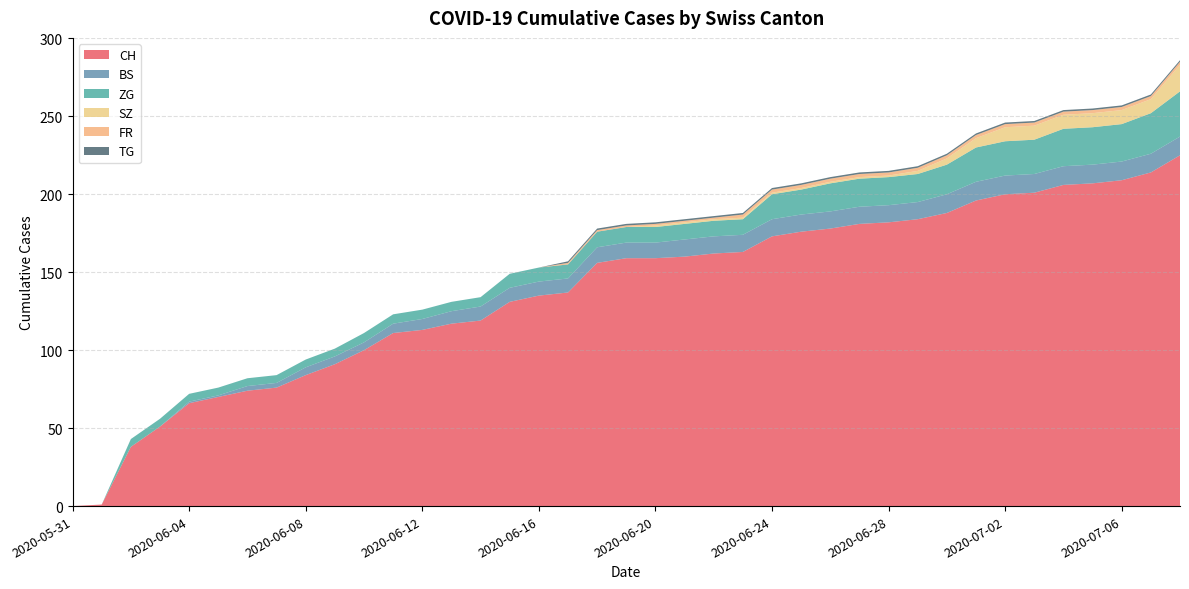

Reading left to right, list all the values displayed in this chart.

CH: 0	1	38	51	66	70	74	76	84	91	100	111	113	117	119	131	135	137	156	159	159	160	162	163	173	176	178	181	182	184	188	196	200	201	206	207	209	214	225
BS: 0	0	0	0	1	1	3	3	5	5	5	6	7	8	9	9	9	9	10	10	10	11	11	11	11	11	11	11	11	11	12	12	12	12	12	12	12	12	12
ZG: 0	0	5	5	5	5	5	5	5	5	6	6	6	6	6	9	9	9	10	10	10	10	10	10	16	16	18	18	18	18	19	22	22	22	24	24	24	26	29
SZ: 0	0	0	0	0	0	0	0	0	0	0	0	0	0	0	0	0	0	0	0	1	1	1	1	1	1	1	1	1	2	4	6	9	9	9	9	9	9	17
FR: 0	0	0	0	0	0	0	0	0	0	0	0	0	0	0	0	0	1	1	1	1	1	1	2	2	2	2	2	2	2	2	2	2	2	2	2	2	2	2
TG: 0	0	0	0	0	0	0	0	0	0	0	0	0	0	0	0	0	1	1	1	1	1	1	1	1	1	1	1	1	1	1	1	1	1	1	1	1	1	1